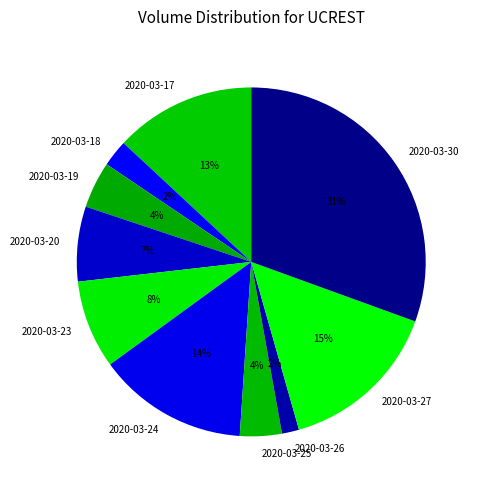

What percentage is the 2020-03-18 slice, to the nearest percent?

2%